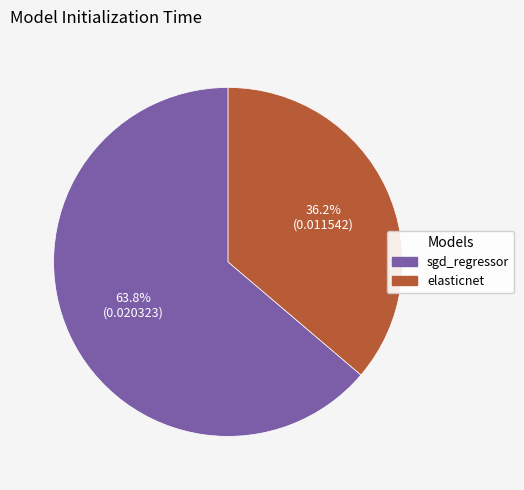

Rank the categories by value from lowest to highest.

elasticnet, sgd_regressor